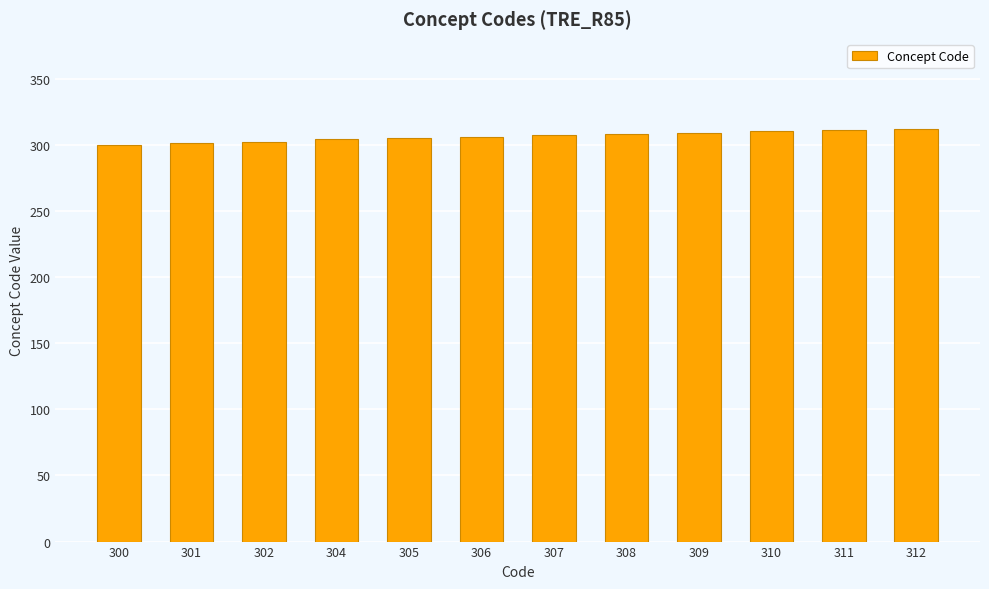

What is the sum of all values?

3675